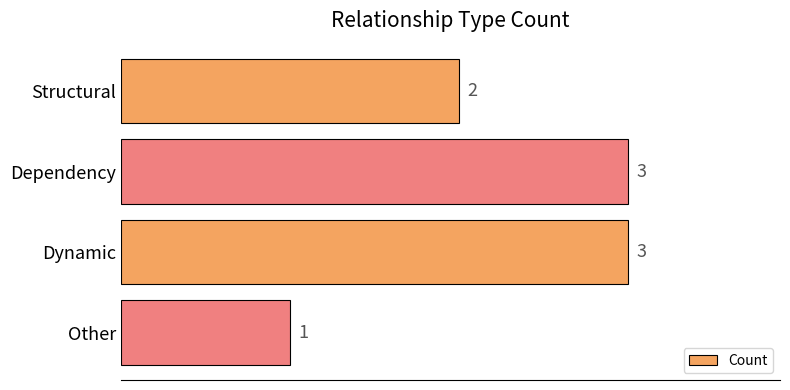

Between Dynamic and Other, which is larger?

Dynamic